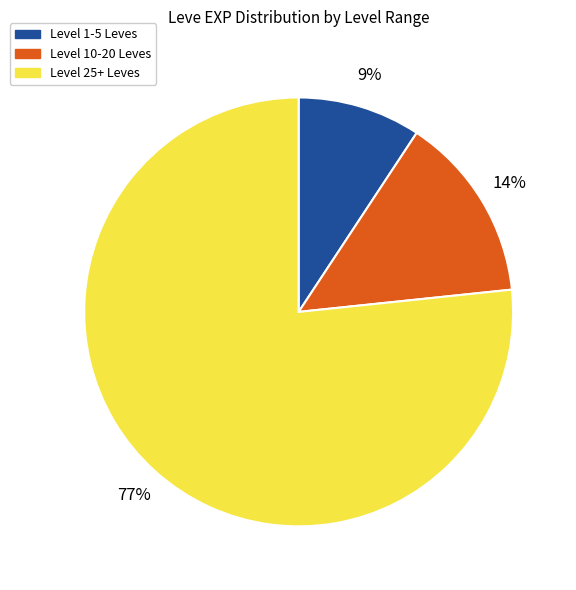

Does any single category account for the majority?

Yes